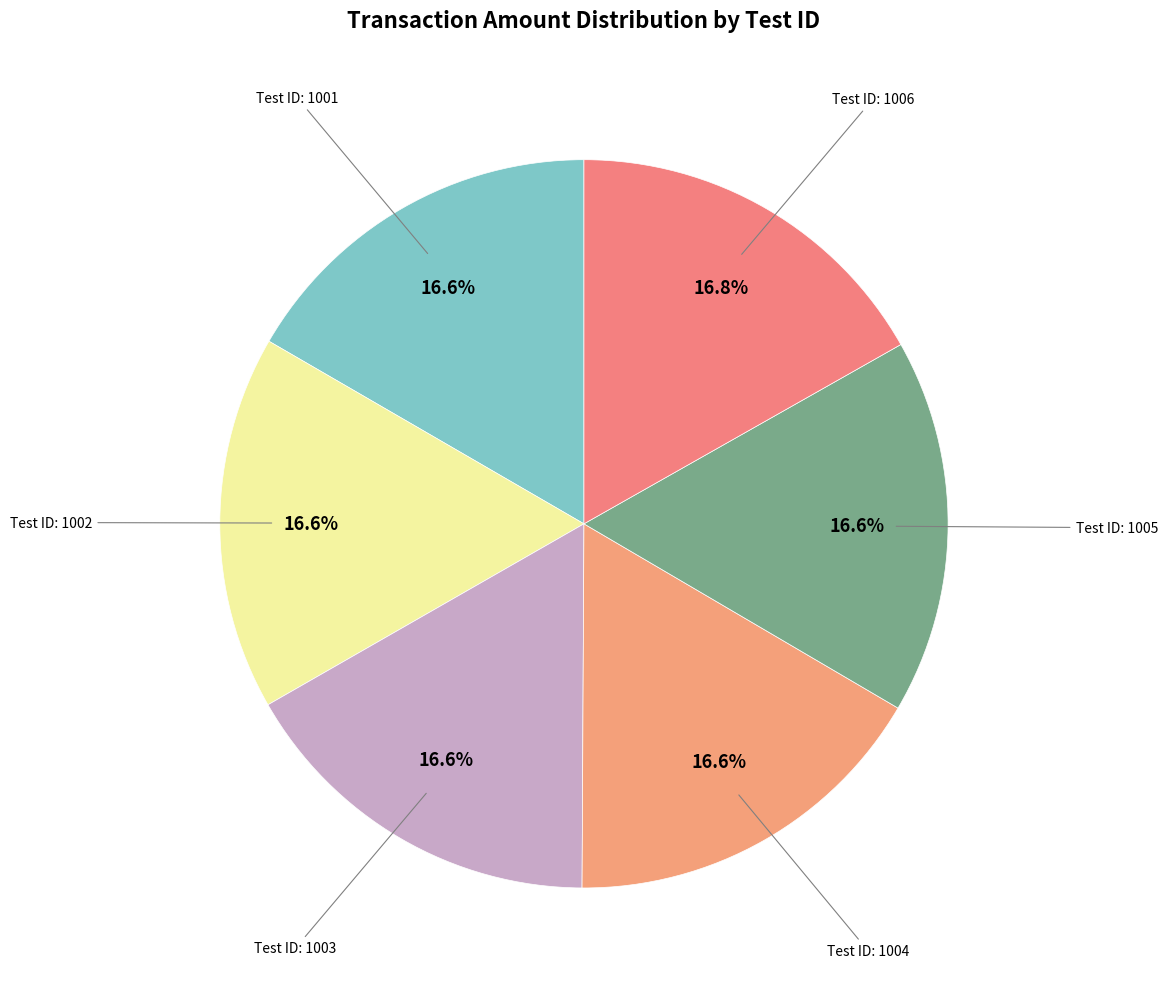

To the nearest percent, what is the average slice percentage?

17%